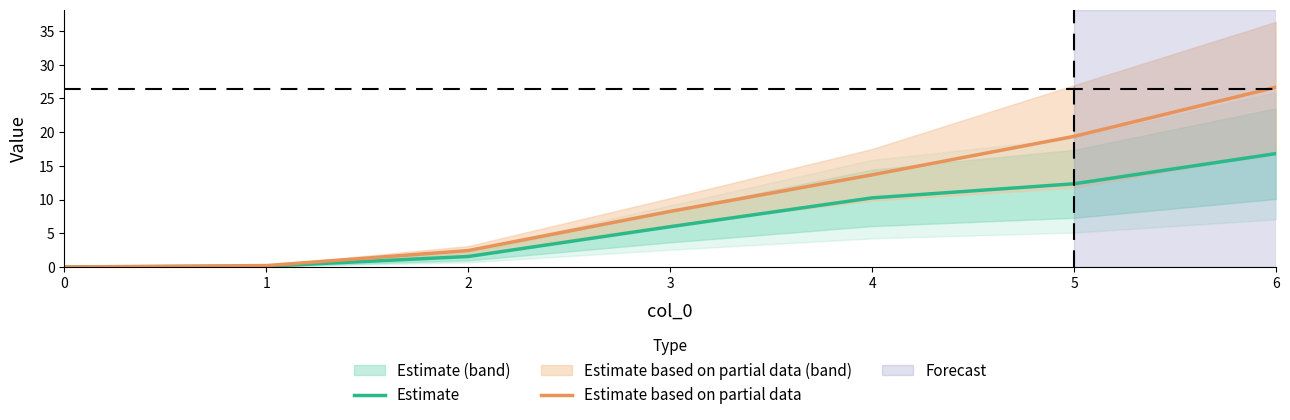

What is the approximate value of Estimate at 4?

10.2